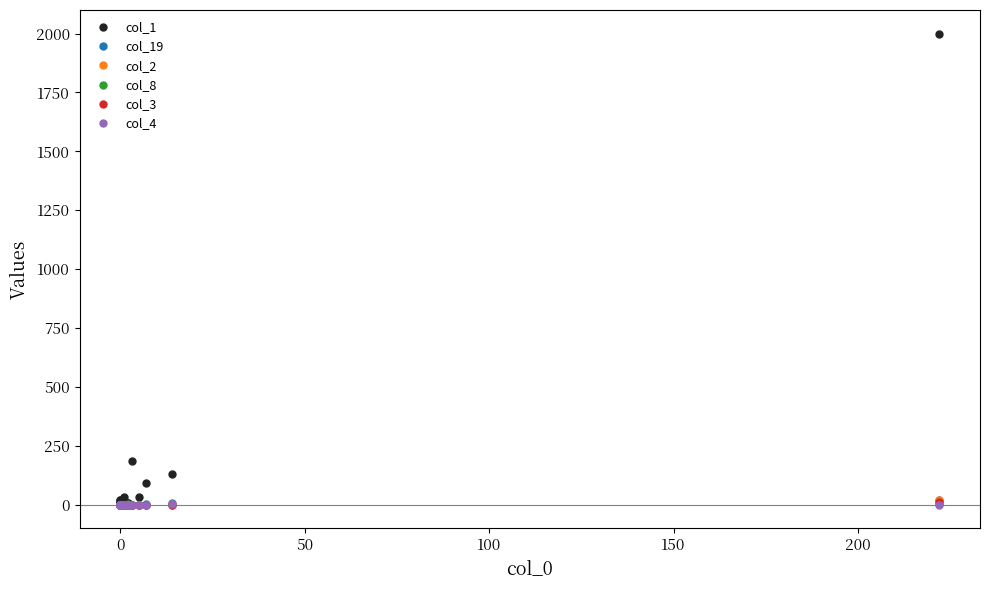

How many values in col_19 are above zero?

3